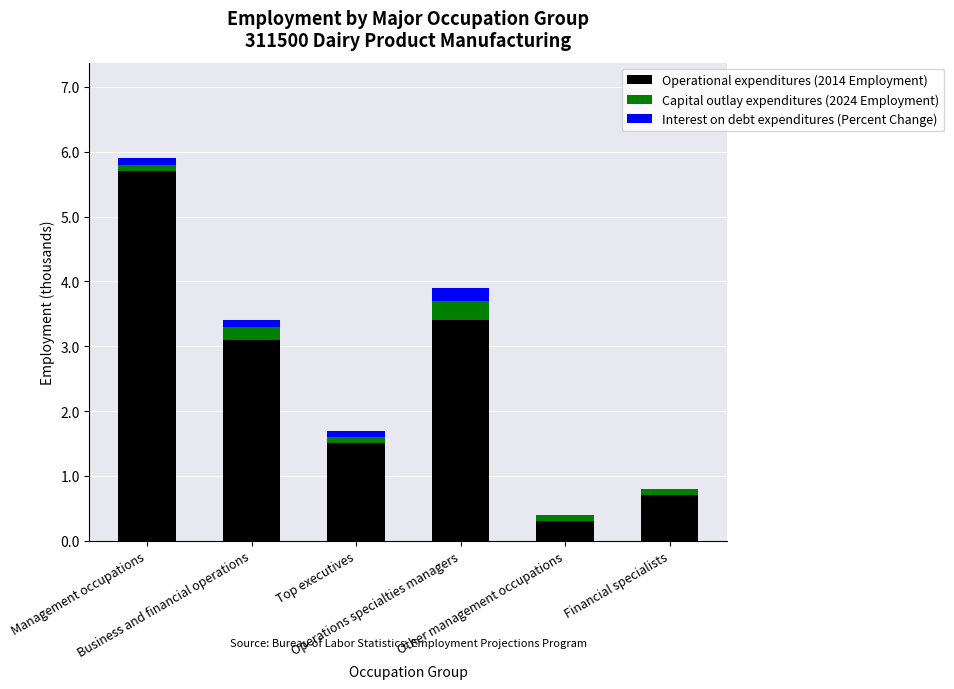

At which category is the sum across all series the highest?

Management occupations